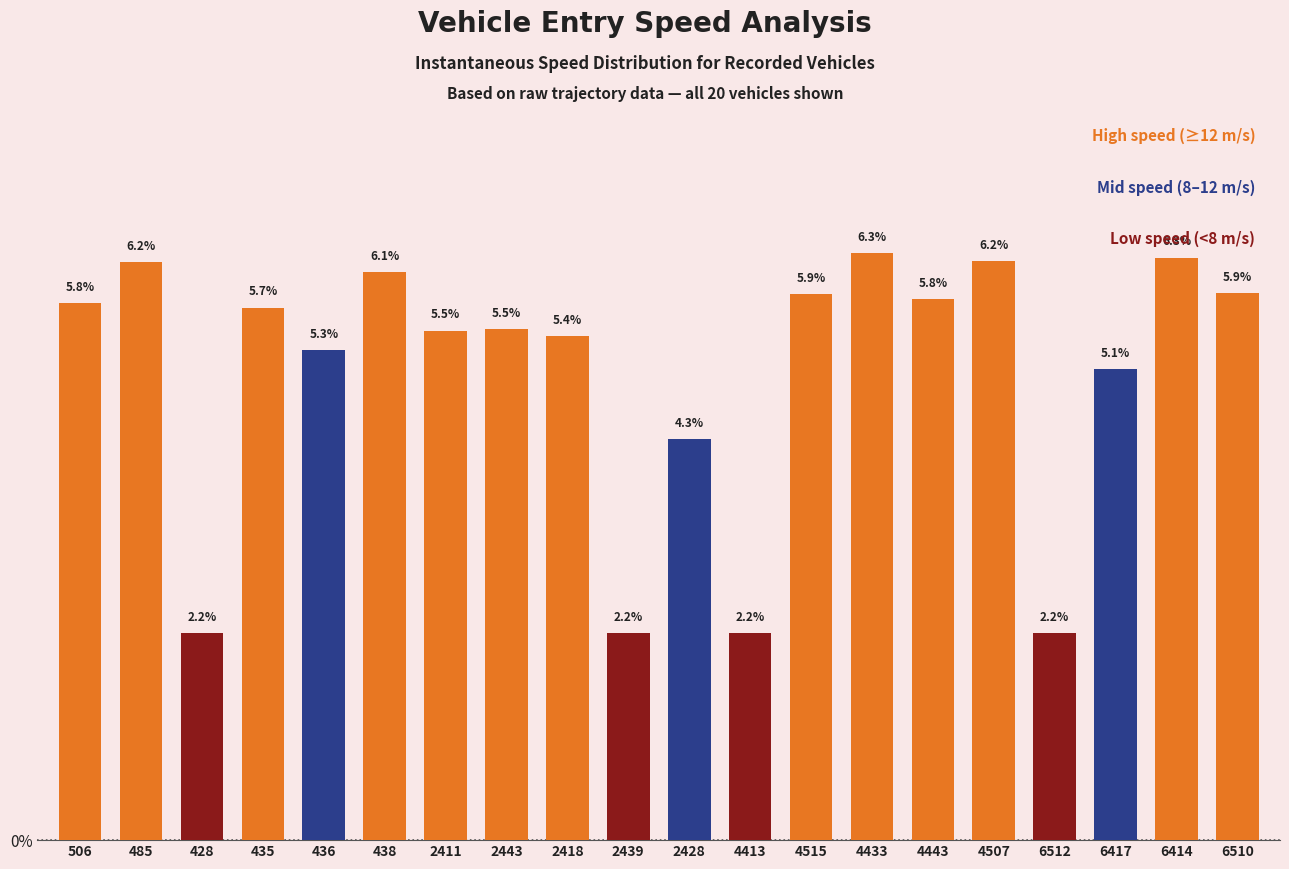

Count the number of data series in this chart.

1